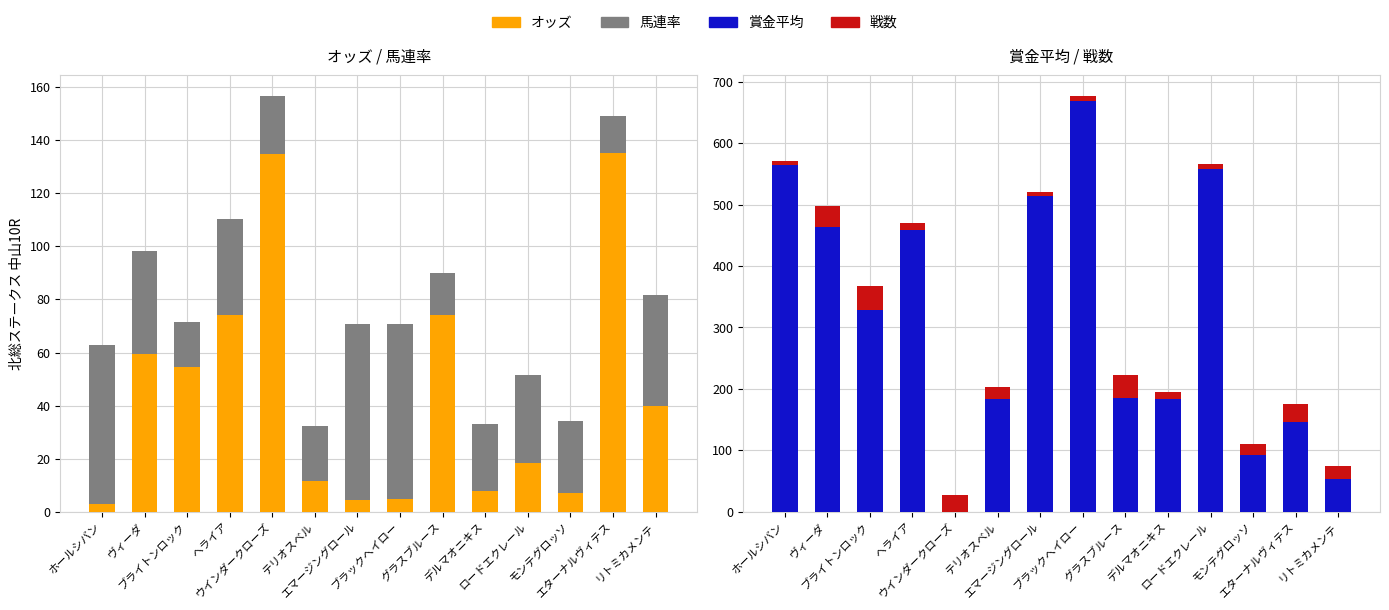

What position from the left is エターナルヴィテス?

13